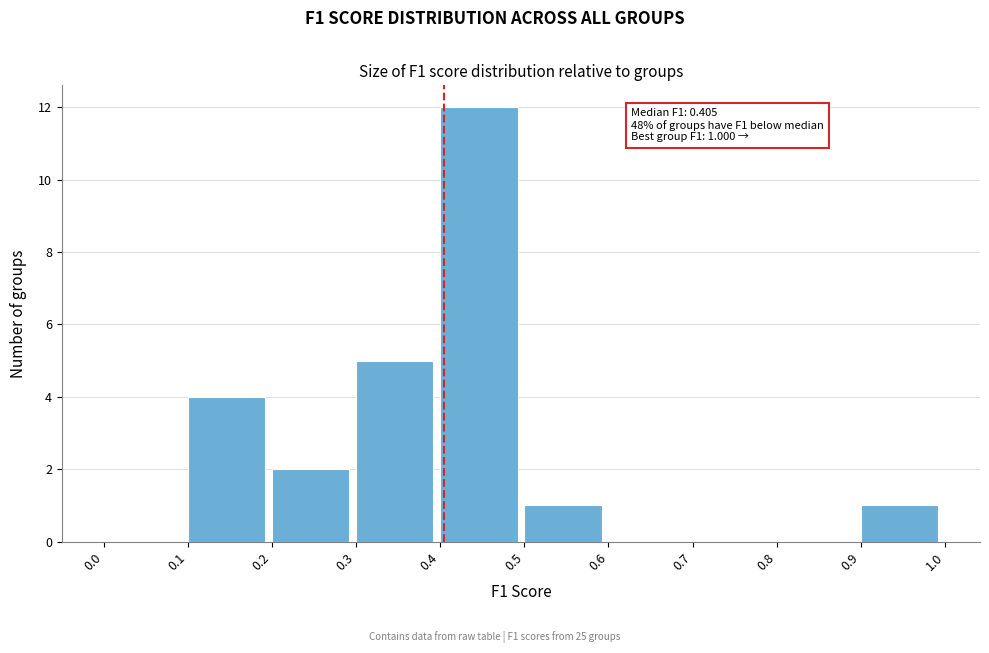

Which range on the x-axis has the tallest bar?

0.4 to 0.5